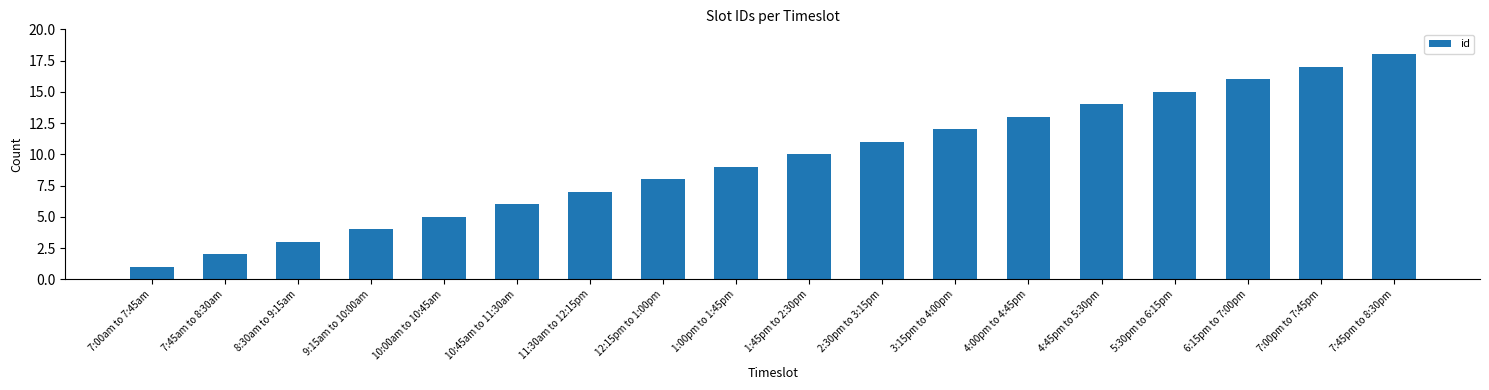

What is the value of the 4th bar from the left?

4